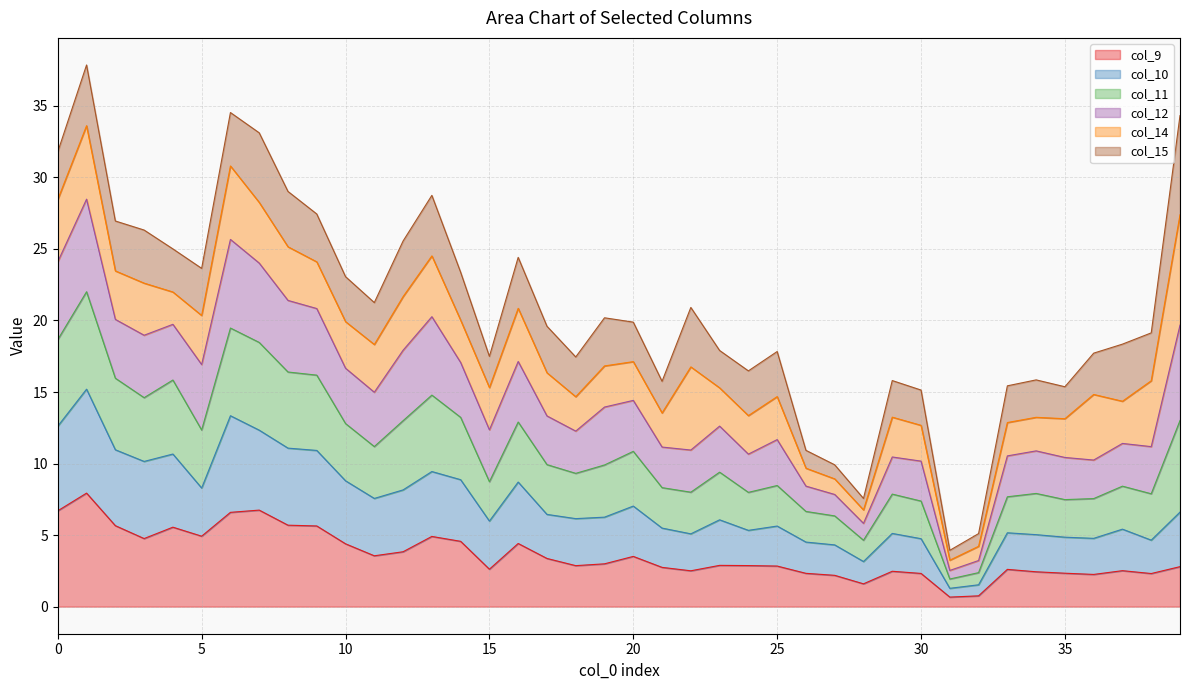

What are all the series names shown in the legend?

col_9, col_10, col_11, col_12, col_14, col_15